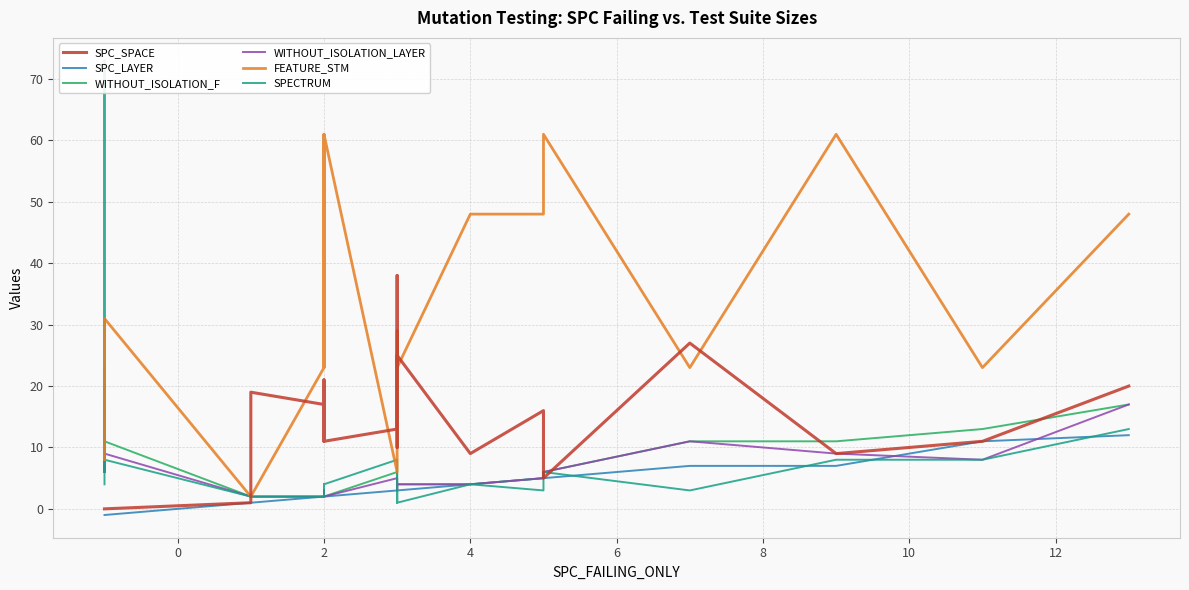

Does the chart have visible grid lines?

Yes